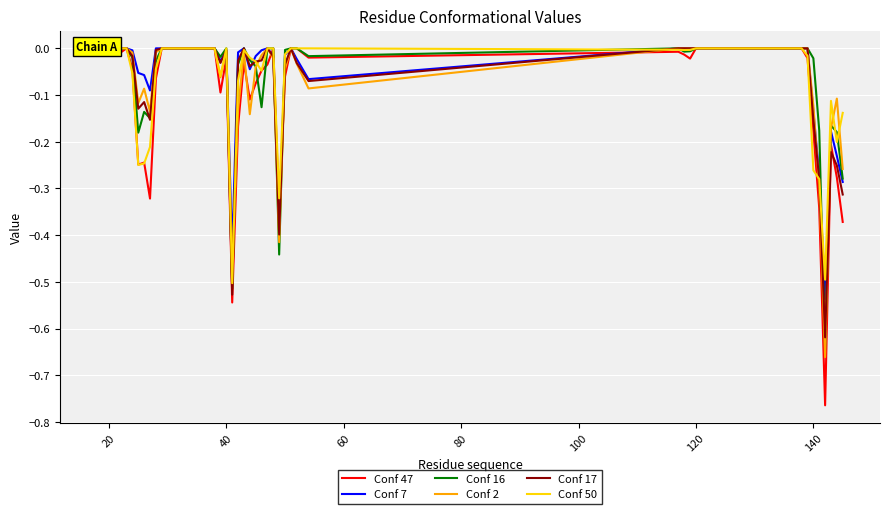

Which series has the largest total across all categories?

Conf 7